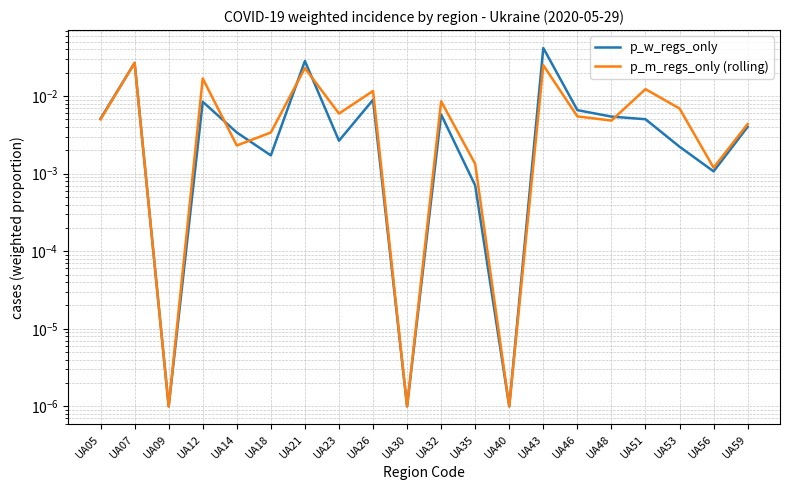

At which category is the sum across all series the highest?

UA43